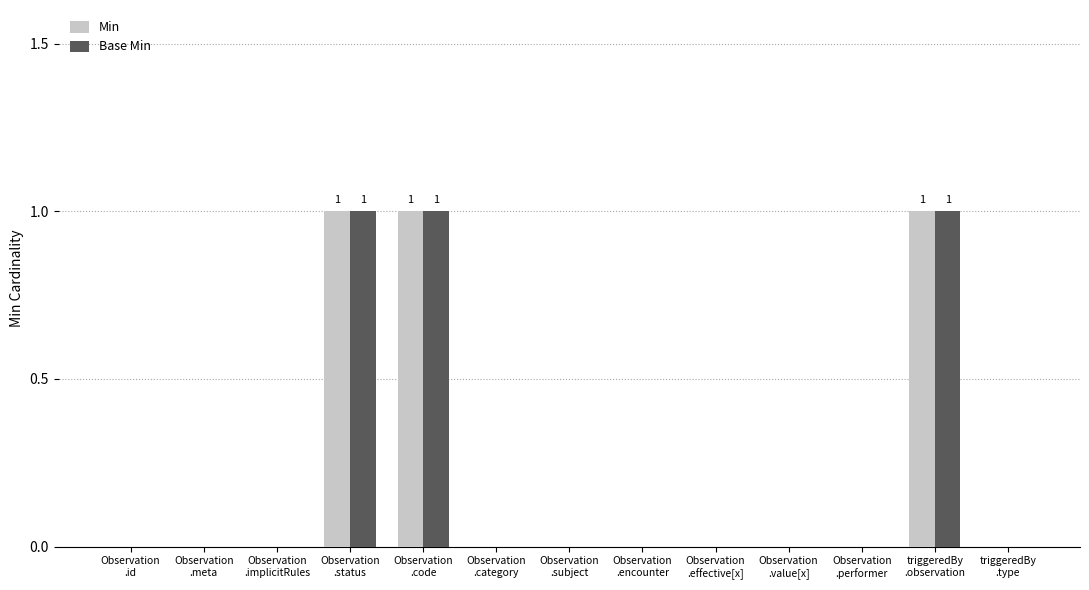

How many categories are shown in the chart?

13